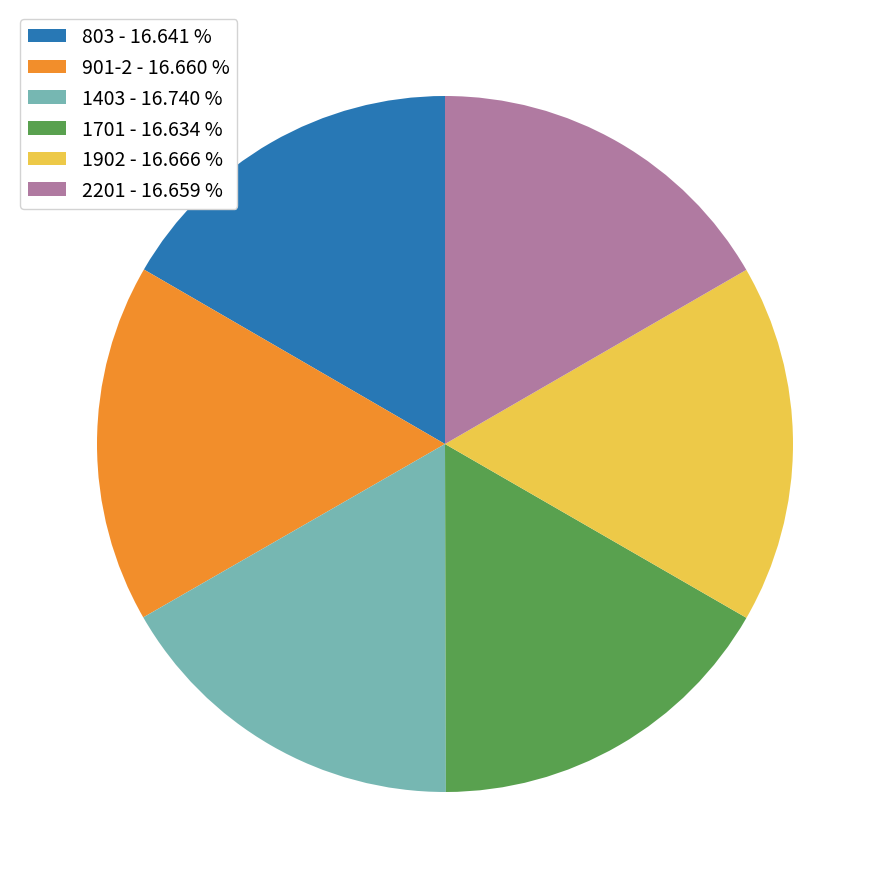

Does any single category account for the majority?

No